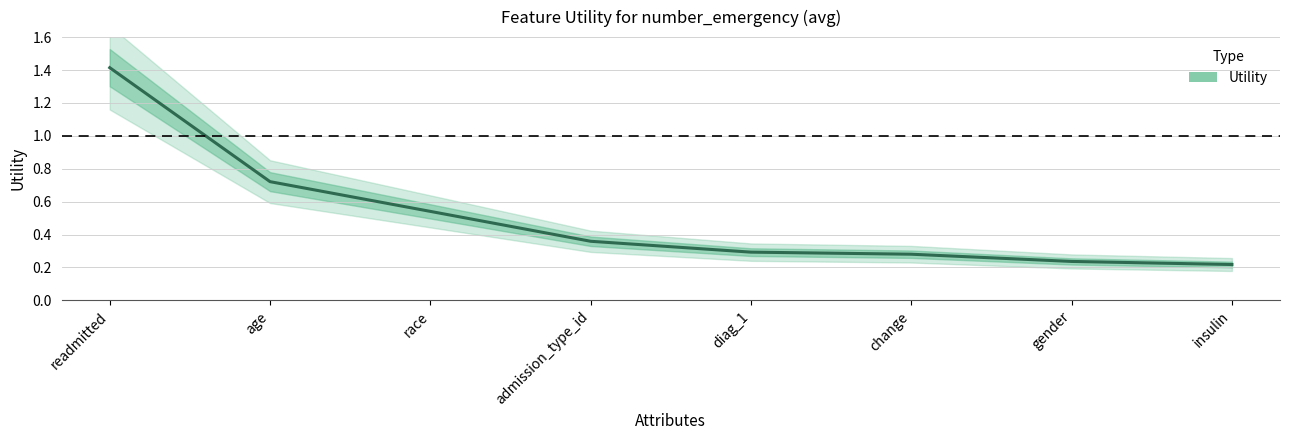

List the labels in order of value, largest first.

readmitted, age, race, admission_type_id, diag_1, change, gender, insulin